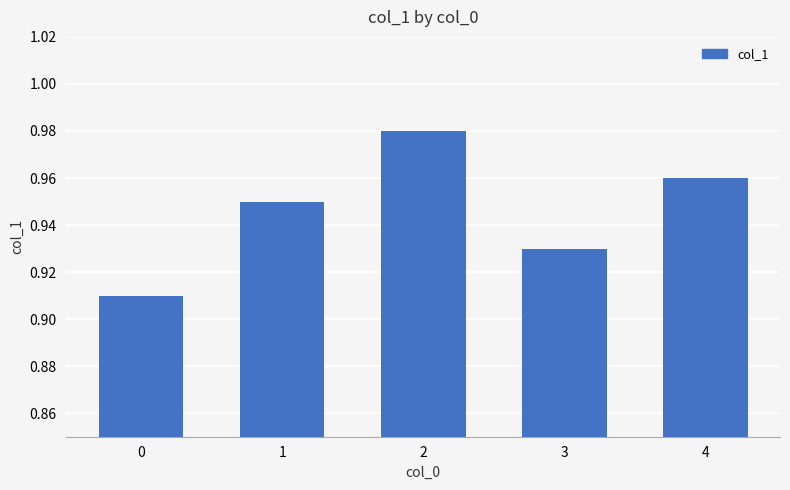

How many values are between 0 and 1?

5